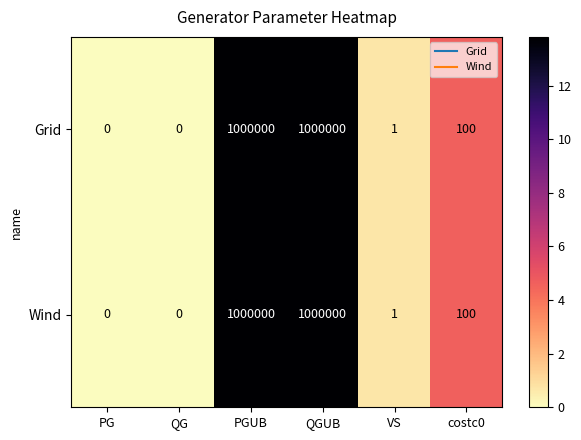

What is the maximum value shown in the chart?

1000000